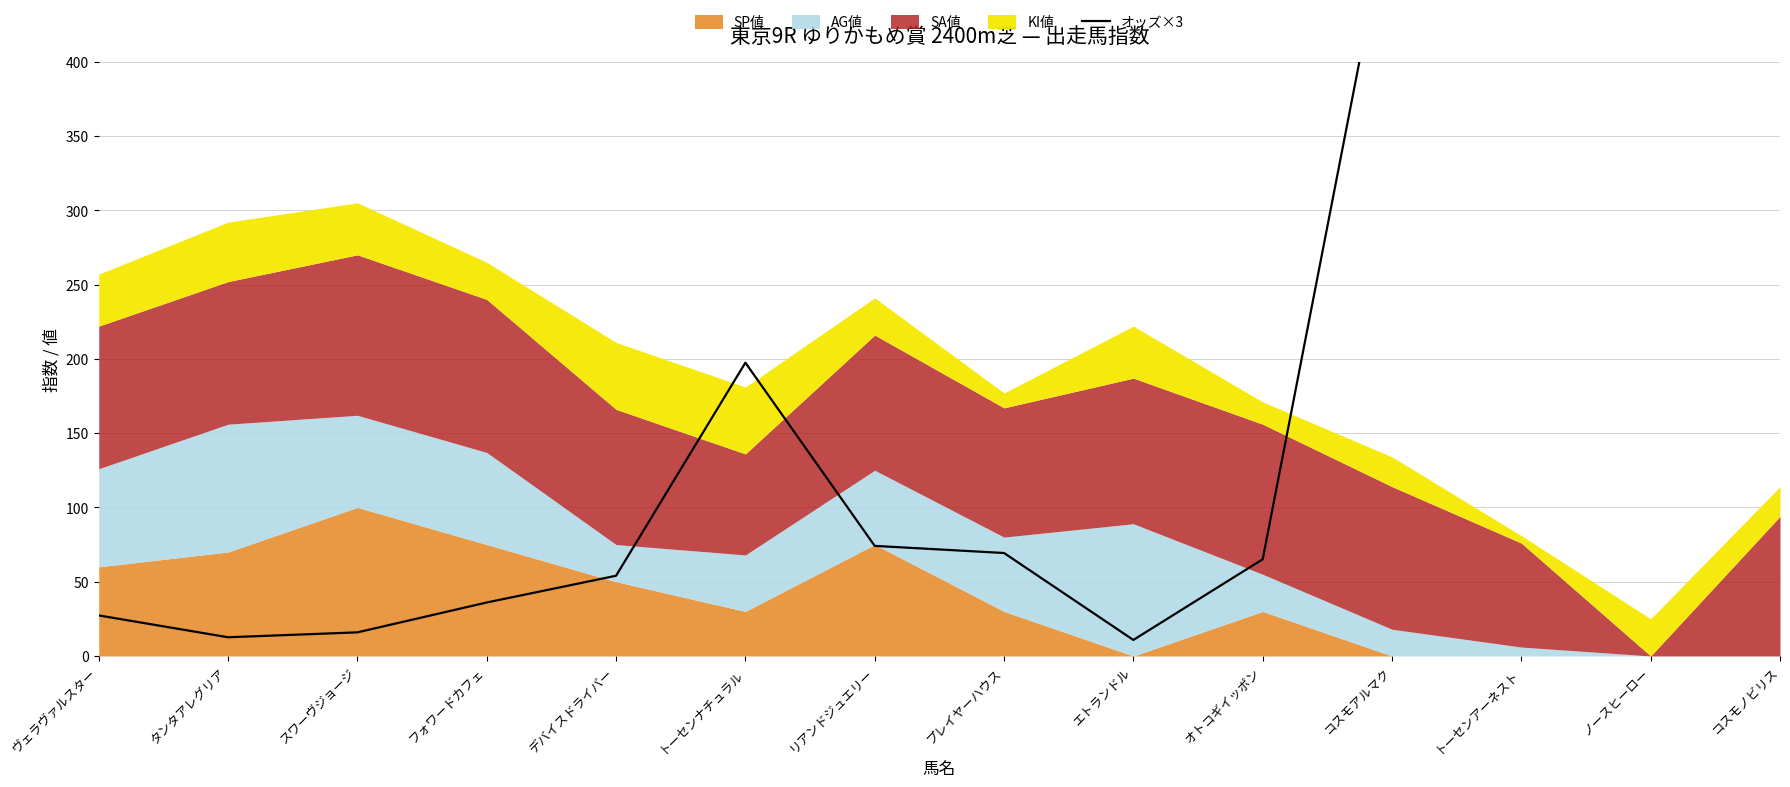

At which category does the data reach its first local peak?

トーセンナチュラル